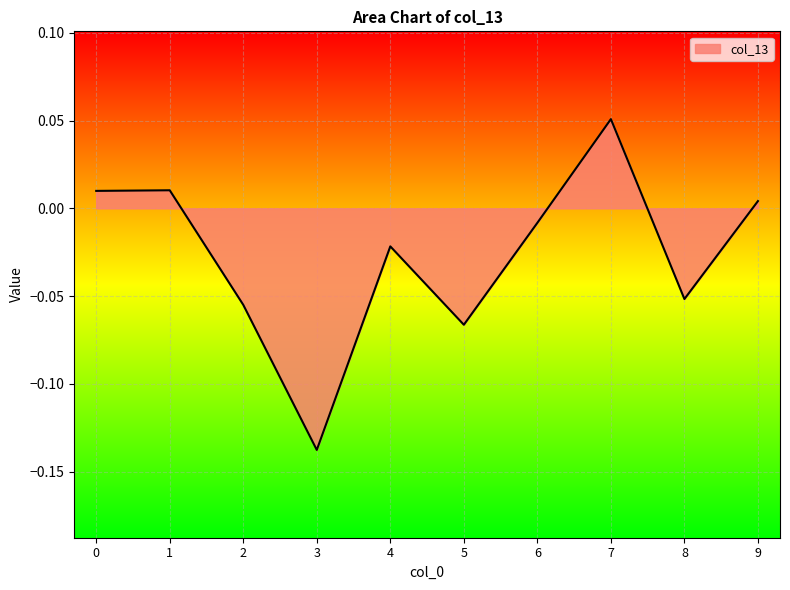

Which label corresponds to the smallest value in the chart?

3